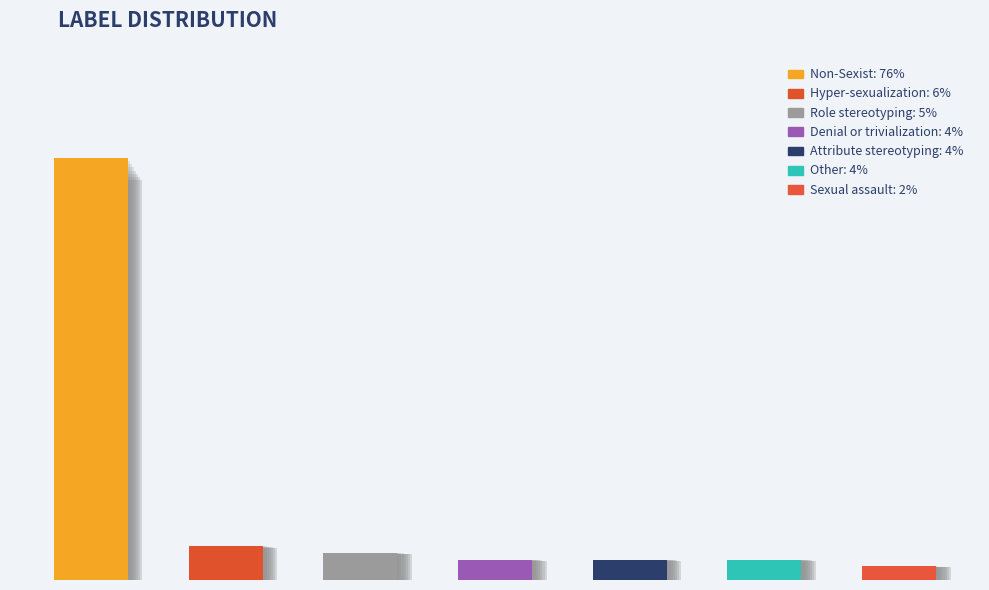

List the labels in order of value, smallest first.

Sexual_assault, Denial_or_trivialization, Attribute_stereotyping, Other, Role_stereotyping, Hyper-sexualization, Non-Sexist